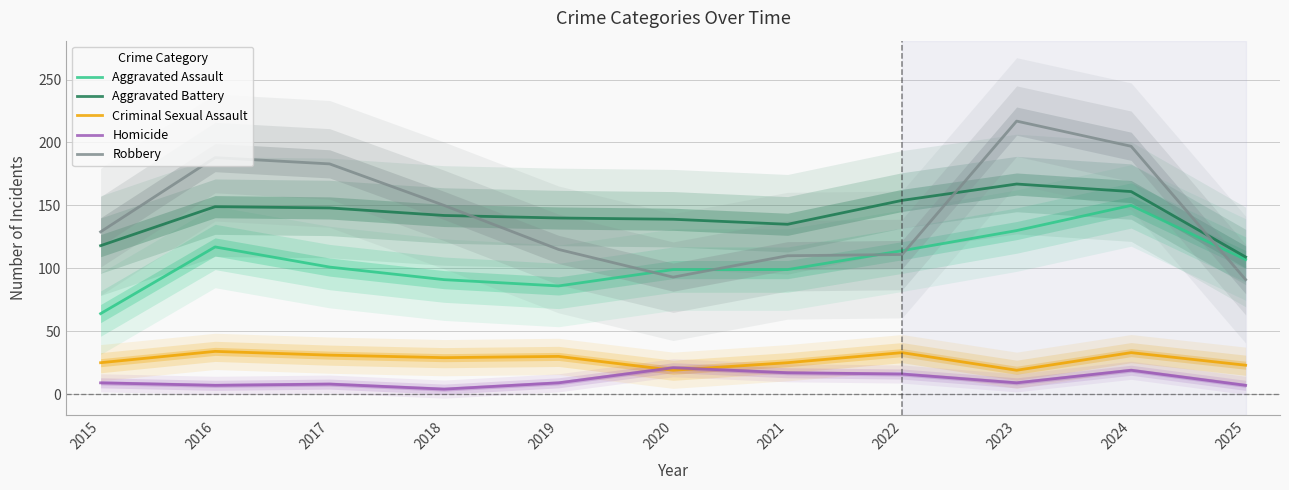

At which label is Robbery closest to 154?

2018